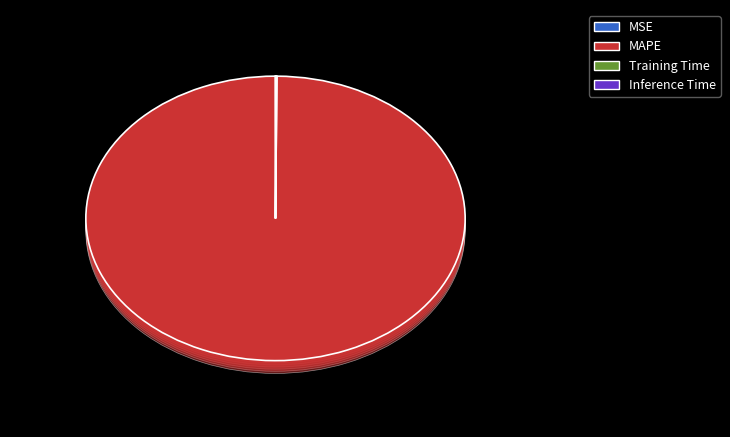

Which slice is the largest?

MAPE